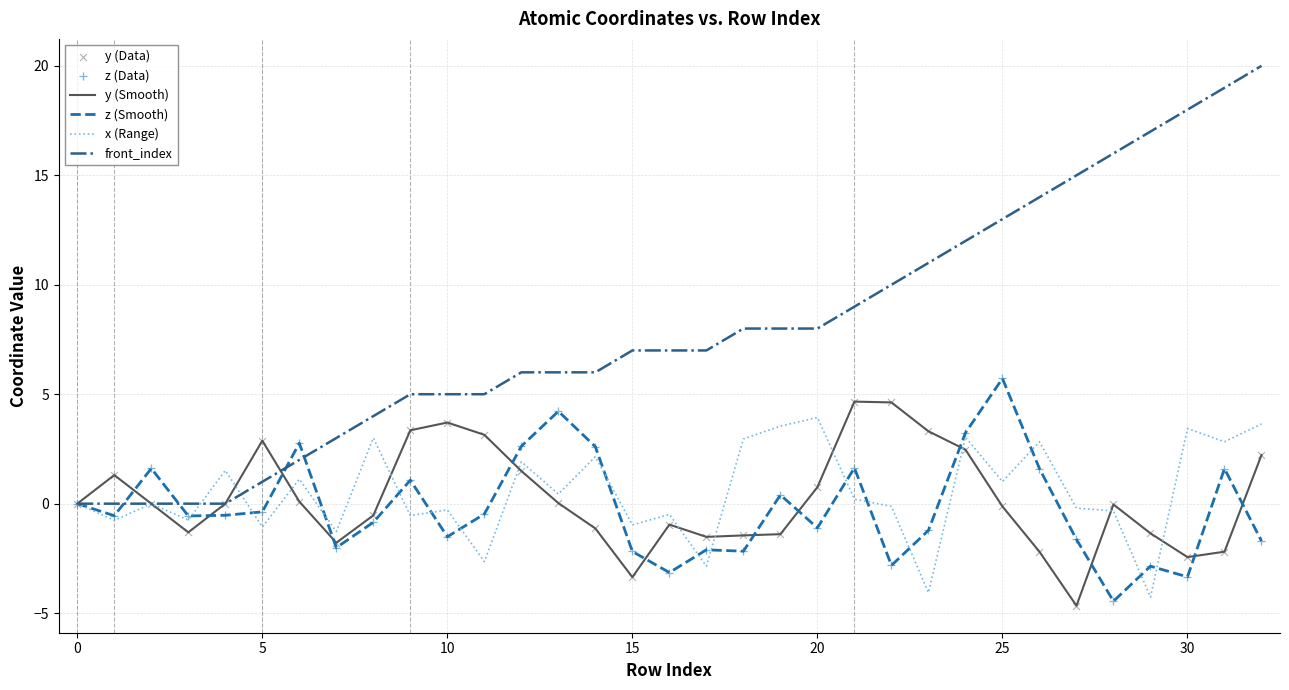

What is the smallest value displayed?

-4.7